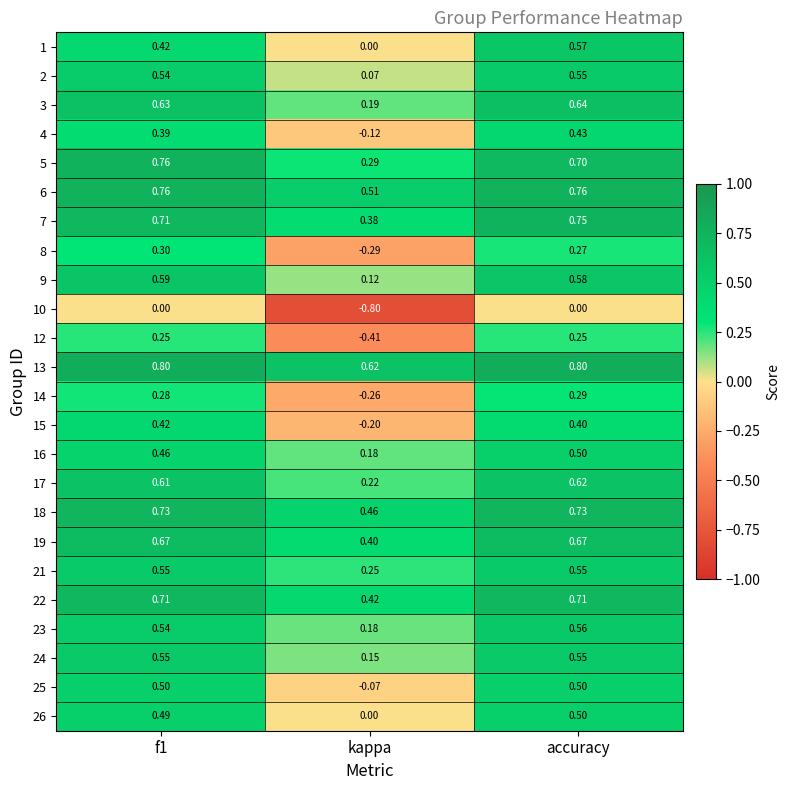

Is the value of 26 at f1 greater than the value of 12 at f1?

Yes